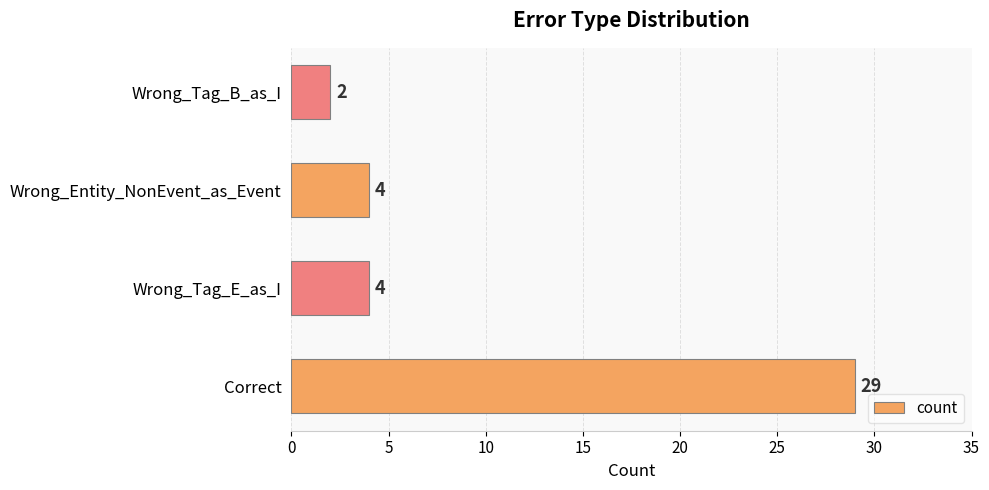

Which category has the lowest value across all series?

Wrong_Tag_B_as_I